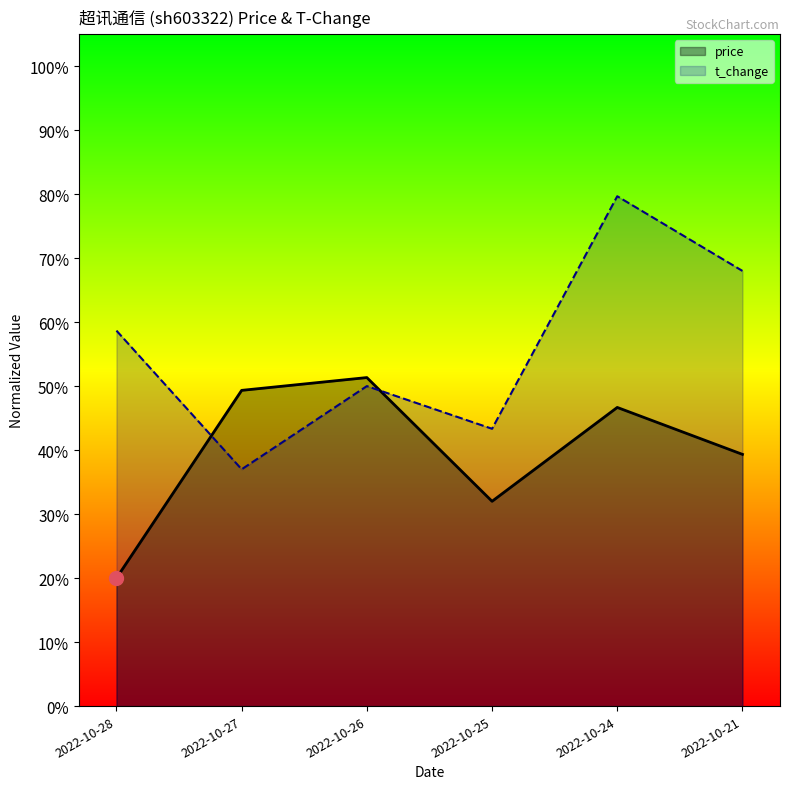

At which category does price reach its first local peak?

2022-10-26